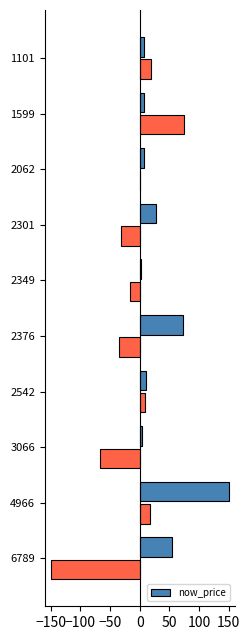

The value of now_price at 2301 is 27.5. True or false?

True